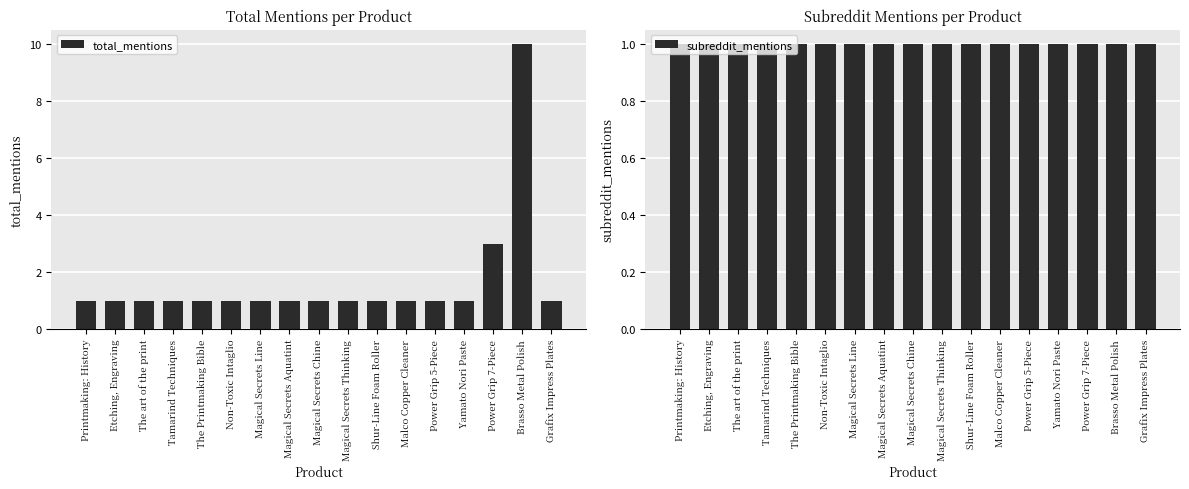

List the series in order of their overall mean, lowest first.

subreddit_mentions, total_mentions